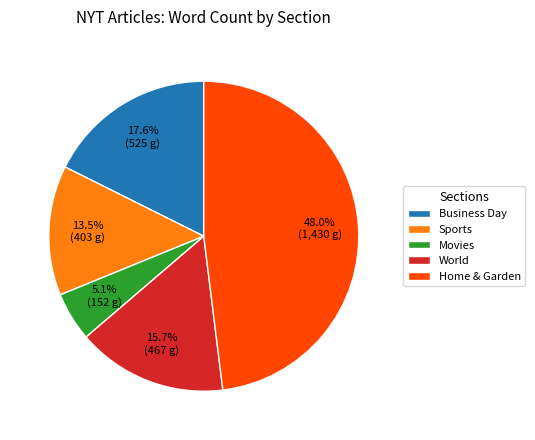

Does any single category account for the majority?

No